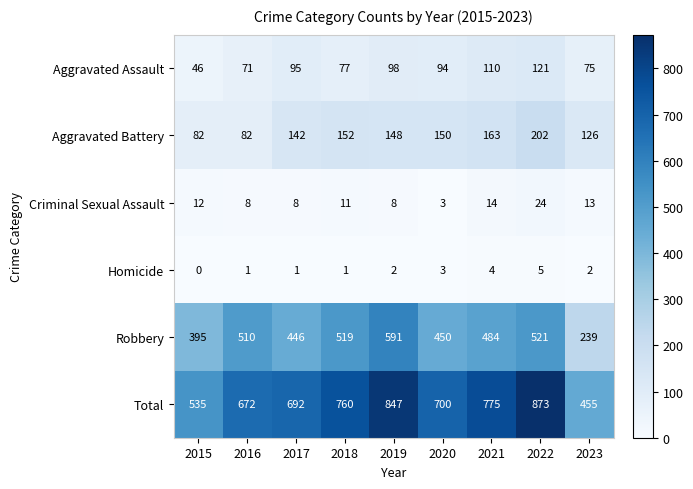

How many values in the Aggravated Assault series are below 94?

4